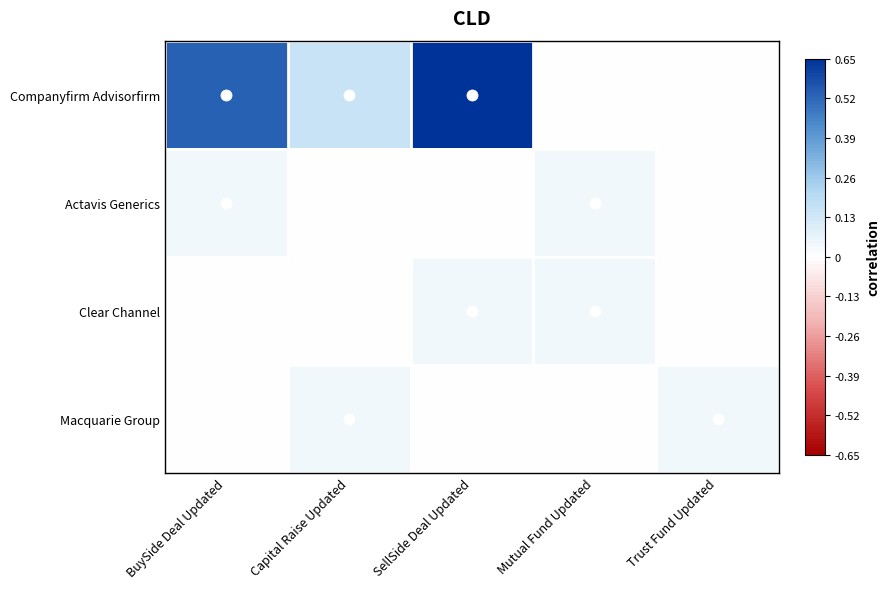

Rank the series at Capital Raise Updated from lowest to highest value.

Actavis Generics, Clear Channel, Macquarie Group, Companyfirm Advisorfirm